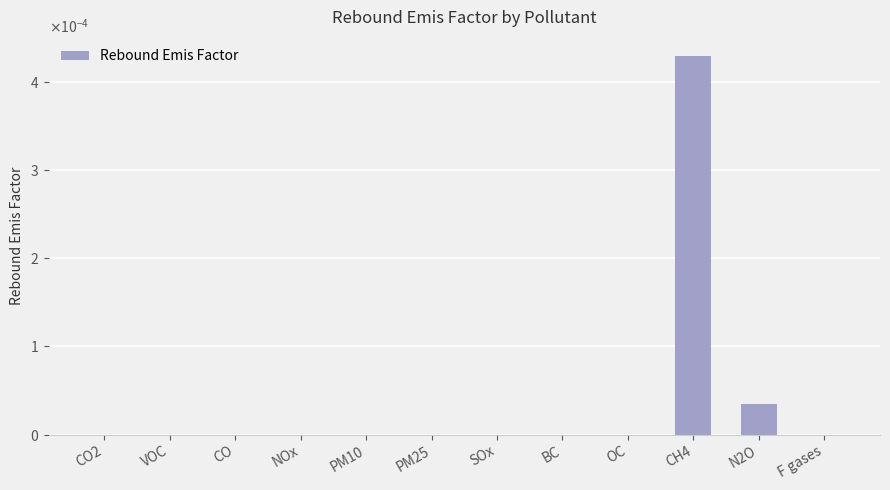

The chart shows a value of -0.0 at SOx. True or false?

False